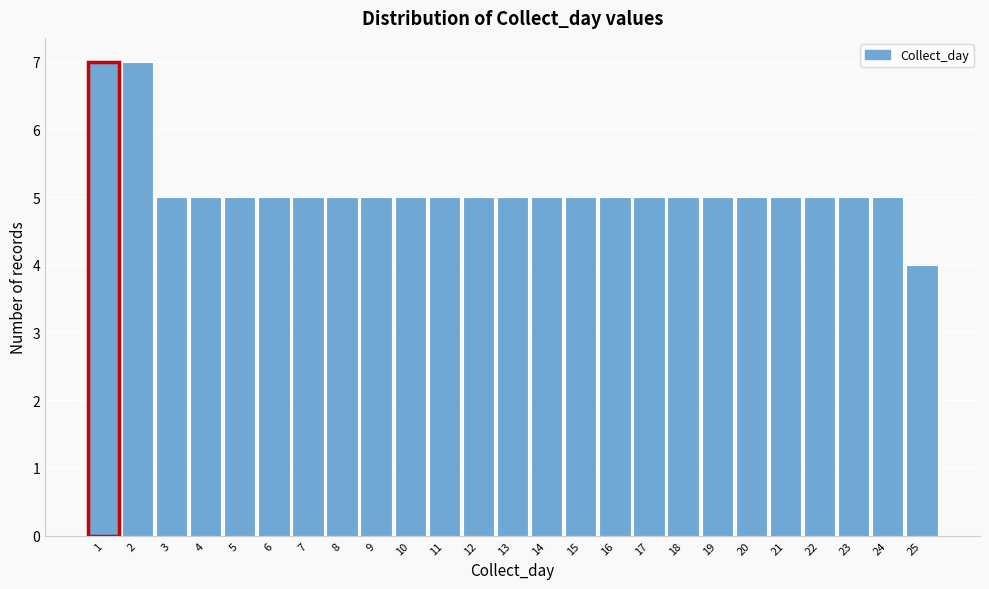

Reading left to right, list every bar in this chart as the range it spans on the x-axis followed by its height. The values are not printed on the chart, so give them approximately, as read against the axis.

0.5 to 1.5: 7
1.5 to 2.5: 7
2.5 to 3.5: 5
3.5 to 4.5: 5
4.5 to 5.5: 5
5.5 to 6.5: 5
6.5 to 7.5: 5
7.5 to 8.5: 5
8.5 to 9.5: 5
9.5 to 10.5: 5
10.5 to 11.5: 5
11.5 to 12.5: 5
12.5 to 13.5: 5
13.5 to 14.5: 5
14.5 to 15.5: 5
15.5 to 16.5: 5
16.5 to 17.5: 5
17.5 to 18.5: 5
18.5 to 19.5: 5
19.5 to 20.5: 5
20.5 to 21.5: 5
21.5 to 22.5: 5
22.5 to 23.5: 5
23.5 to 24.5: 5
24.5 to 25.5: 4